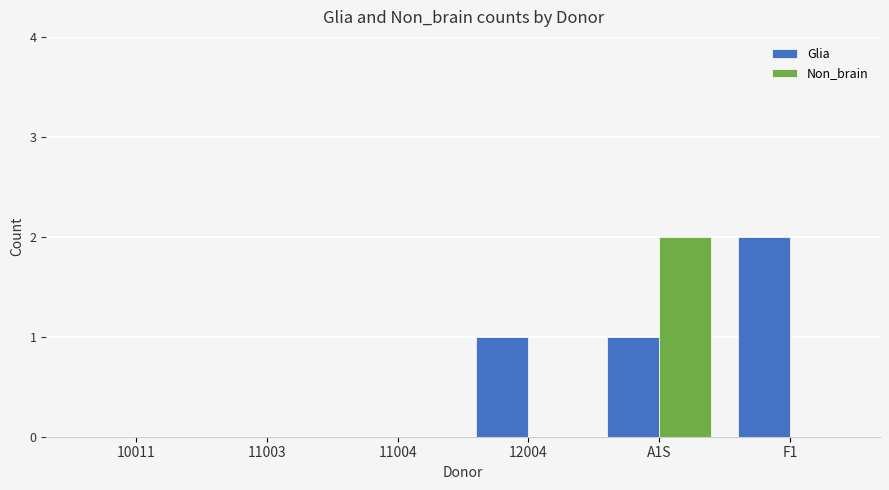

How many groups of bars are there?

6